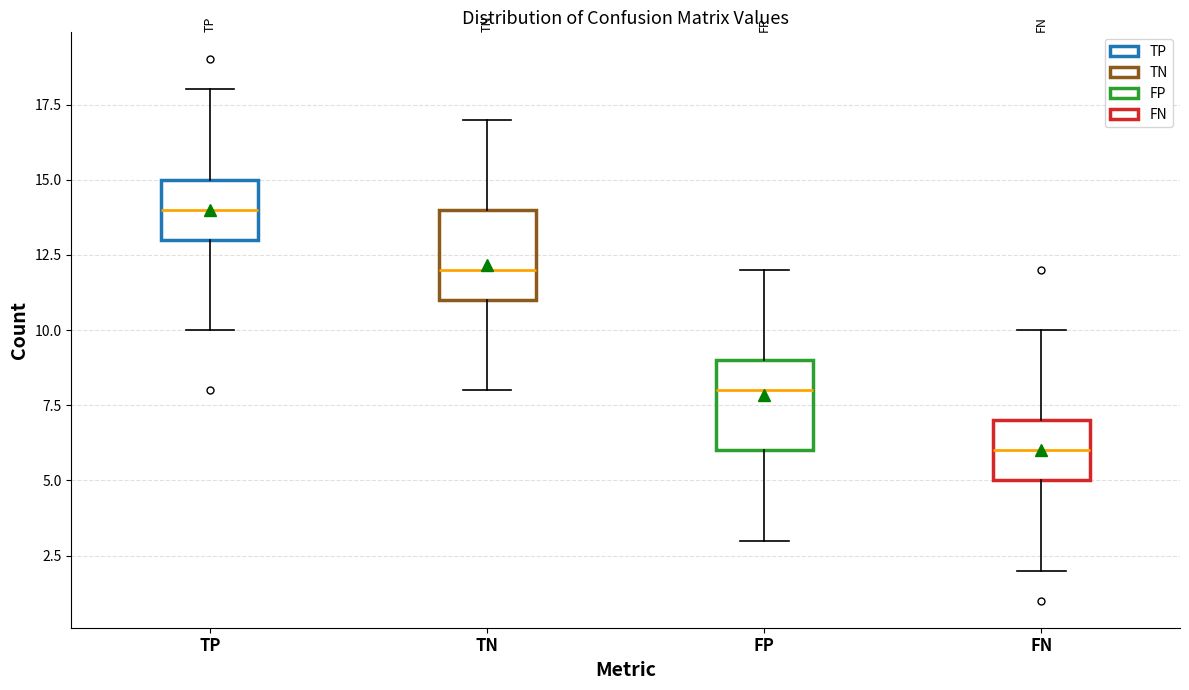

Which box's median line is the highest?

TP